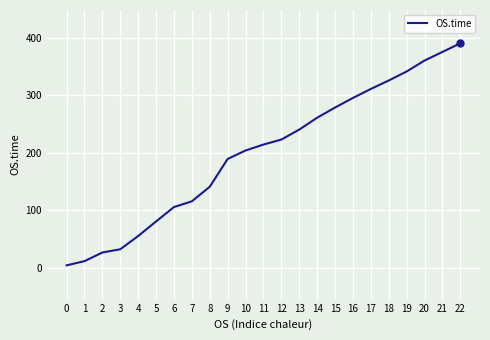

What is the ratio of the value at 20 to the value at 13?

1.5